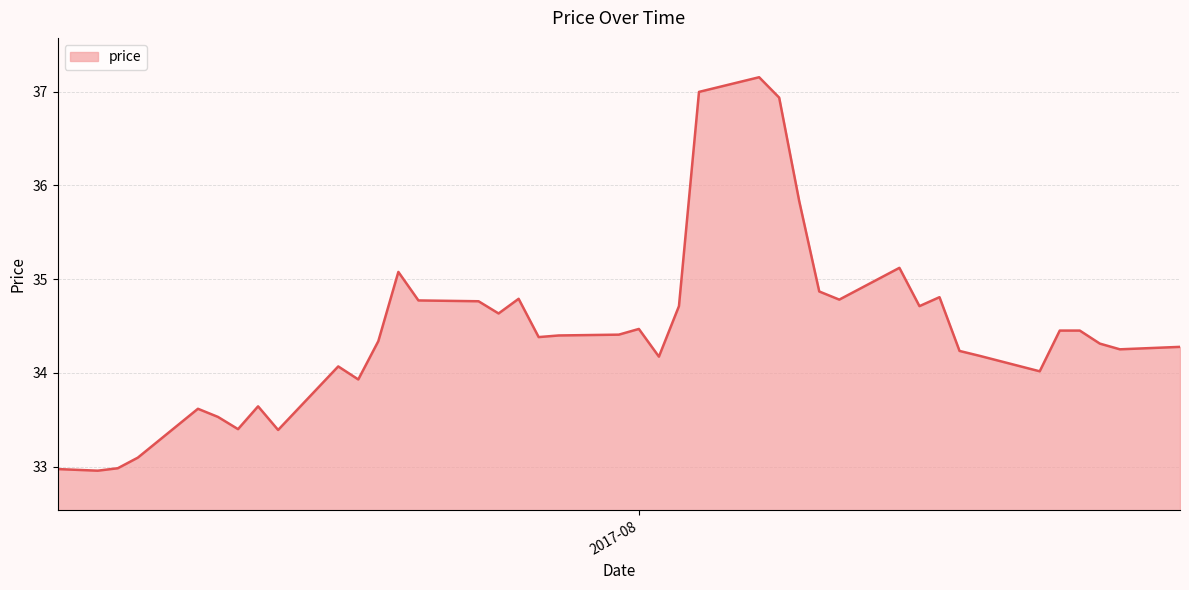

What is the minimum value shown in the chart?

33.0